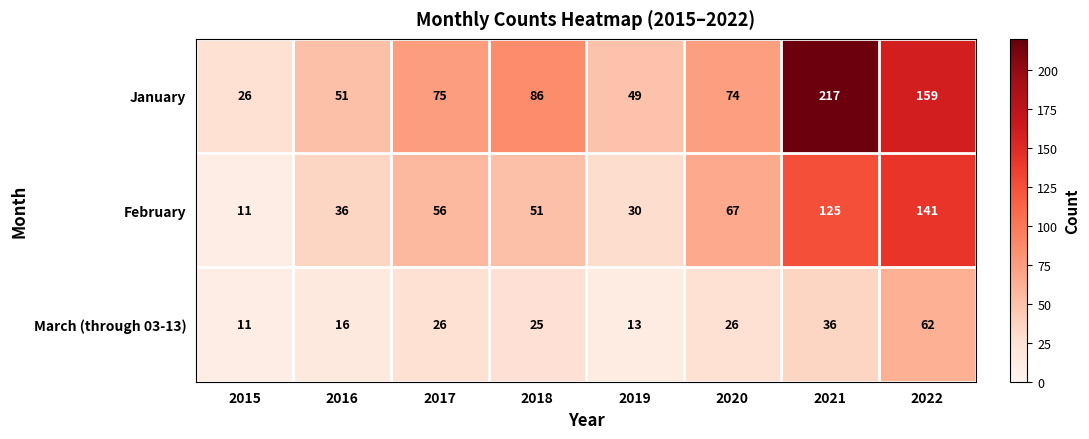

Reading left to right, what are all the values shown in this chart?

January: 2015=26	2016=51	2017=75	2018=86	2019=49	2020=74	2021=217	2022=159
February: 2015=11	2016=36	2017=56	2018=51	2019=30	2020=67	2021=125	2022=141
March (through 03-13): 2015=11	2016=16	2017=26	2018=25	2019=13	2020=26	2021=36	2022=62